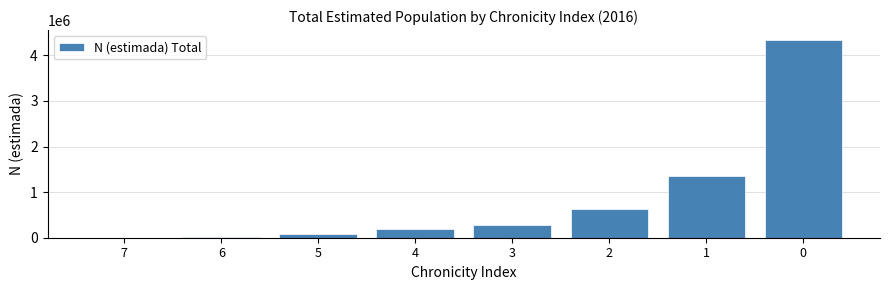

What is the sum of all values?

6909718